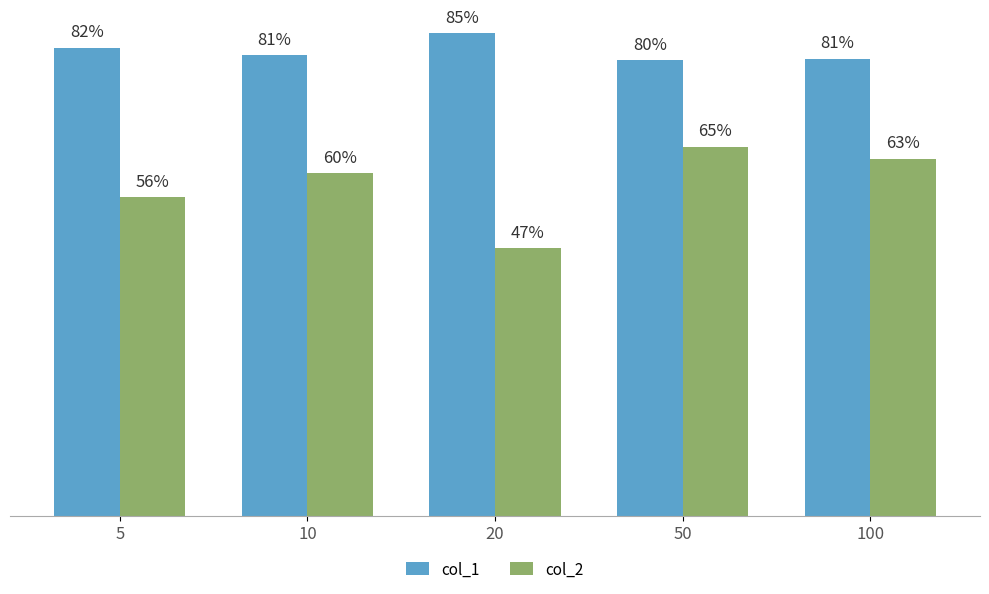

Are the bars grouped side by side (vs. stacked)?

Yes